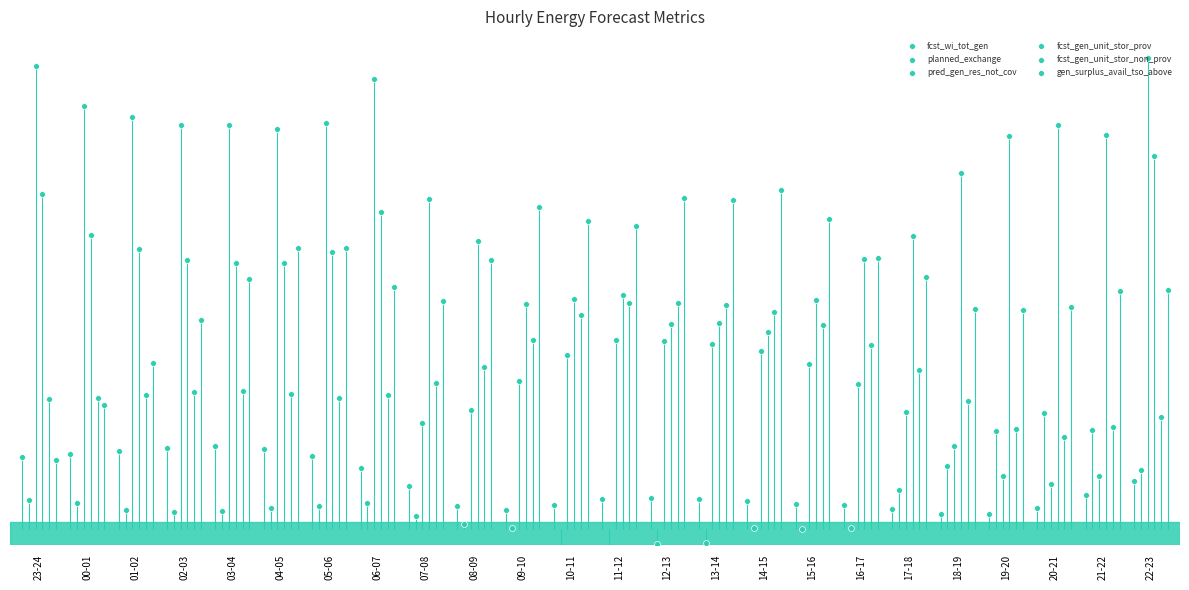

Which series has the widest spread of Y values?

pred_gen_res_not_cov